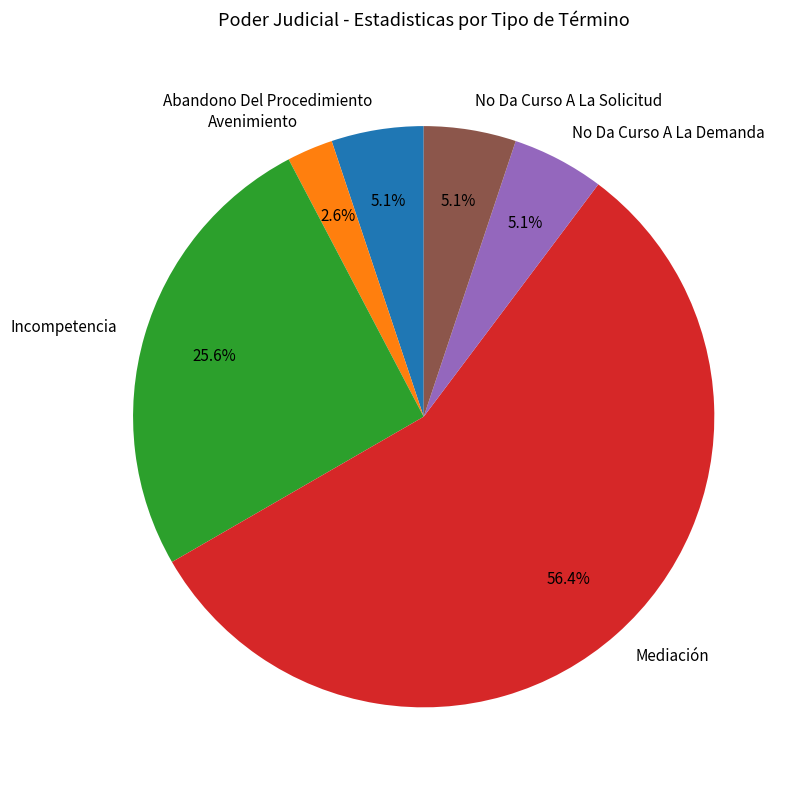

Approximately how many times larger is the value at Mediación compared to Incompetencia?

2.2